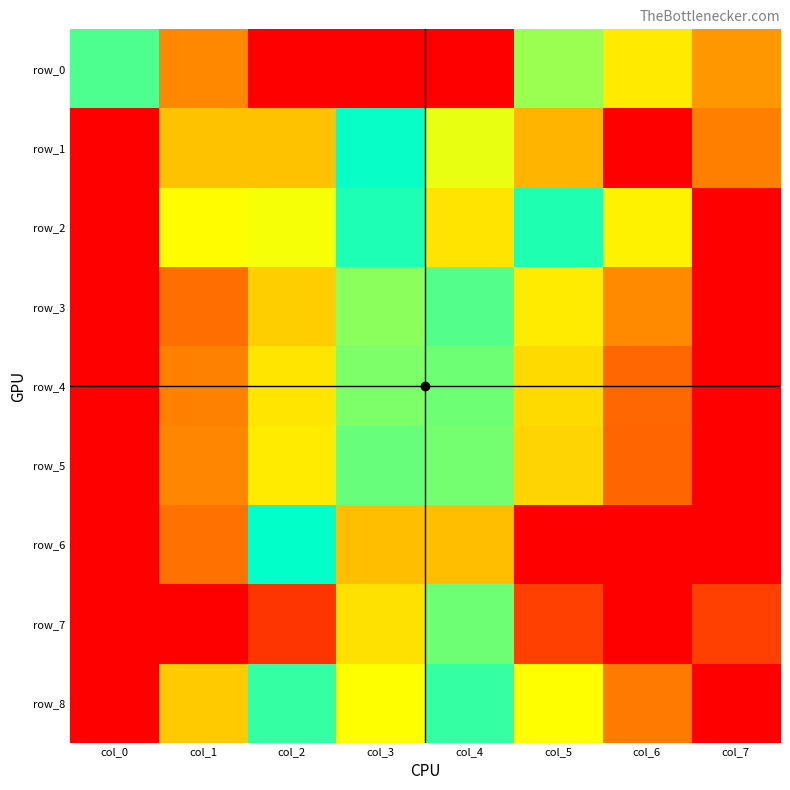

Which series has the widest spread of values?

row_0